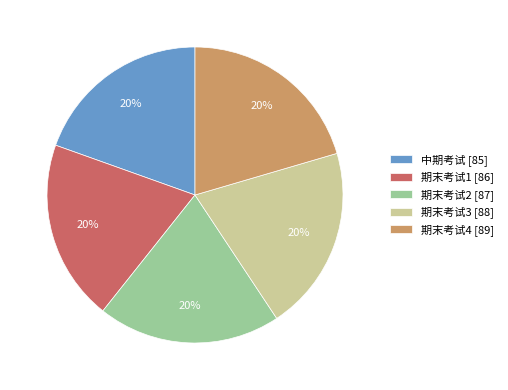

What percentage is the 期末考试4 slice, to the nearest percent?

20%